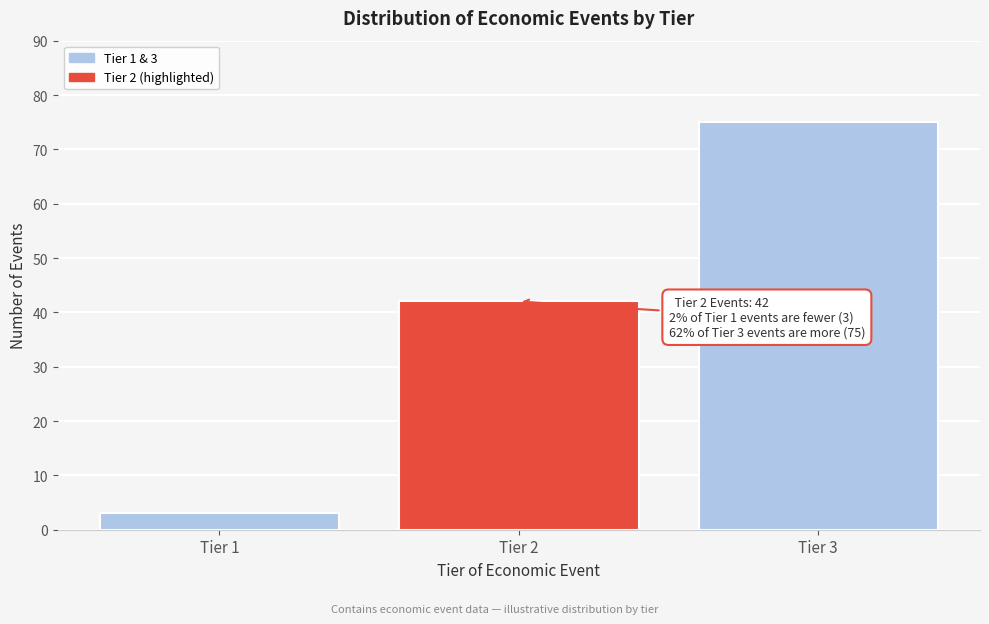

Reading left to right, what are all the values shown in this chart?

3	42	75